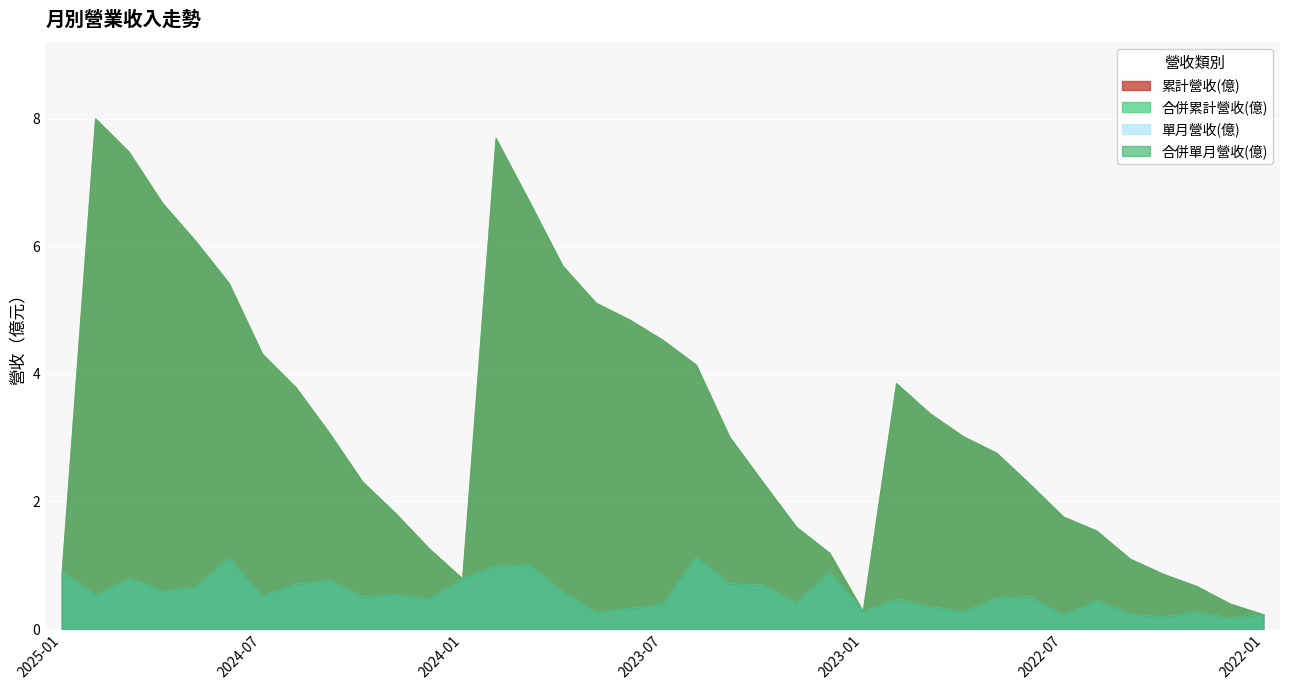

Rank the series by their maximum value, from lowest to highest.

單月營收(億), 合併單月營收(億), 累計營收(億), 合併累計營收(億)